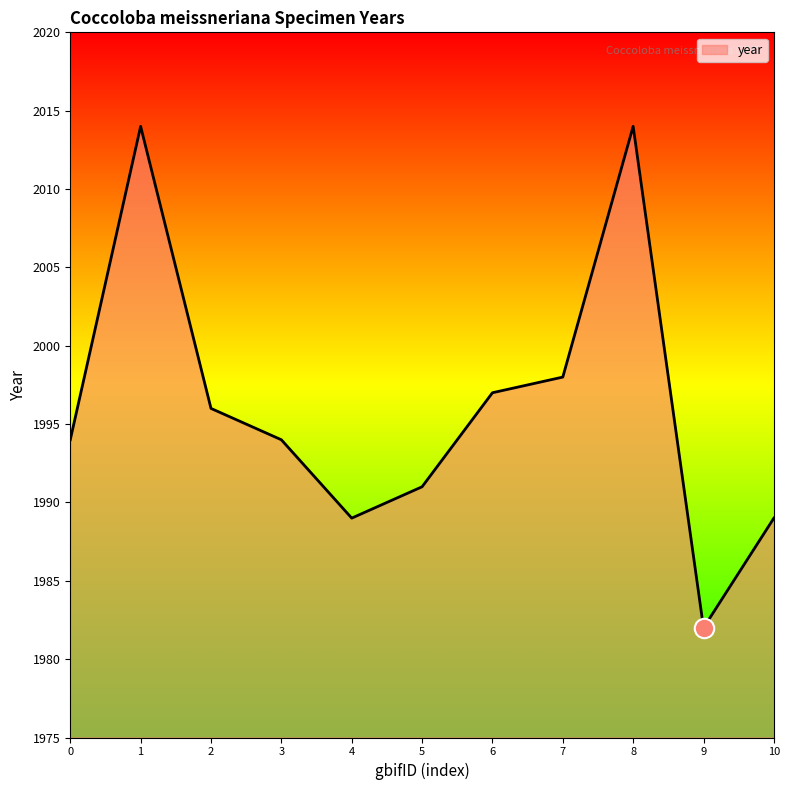

What is the change in value from 6 to 10?

-8